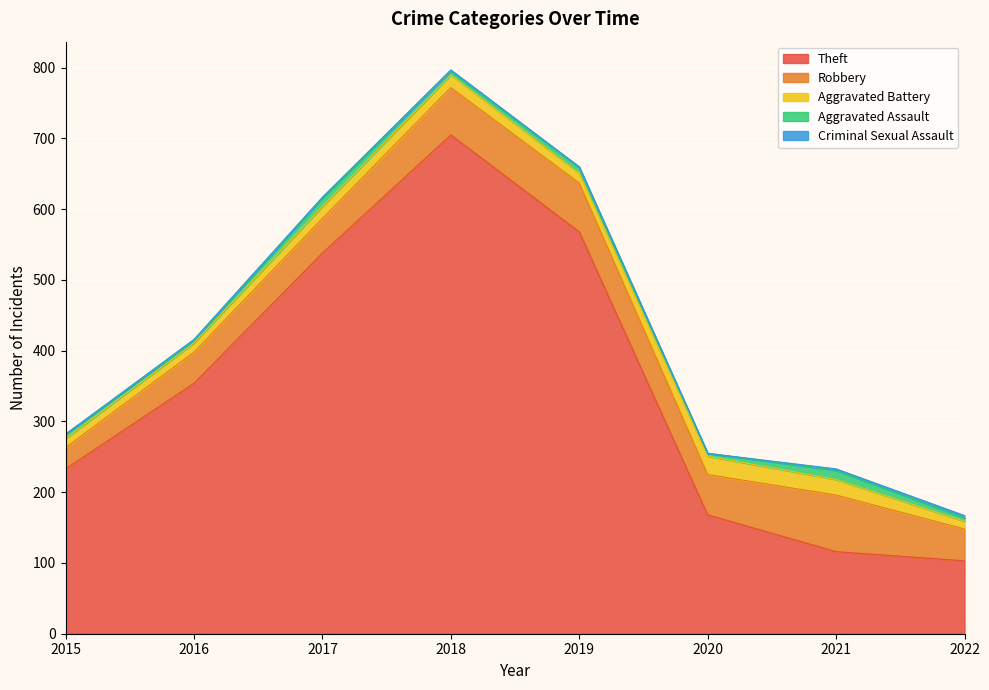

Reading left to right, extract all data points from this chart.

Theft: 2015=233	2016=354	2017=538	2018=705	2019=568	2020=168	2021=116	2022=103
Robbery: 2015=30	2016=44	2017=49	2018=67	2019=69	2020=57	2021=80	2022=45
Aggravated Battery: 2015=13	2016=13	2017=17	2018=18	2019=14	2020=26	2021=22	2022=11
Aggravated Assault: 2015=6	2016=3	2017=12	2018=5	2019=8	2020=4	2021=13	2022=5
Criminal Sexual Assault: 2015=0	2016=2	2017=1	2018=2	2019=1	2020=0	2021=2	2022=3